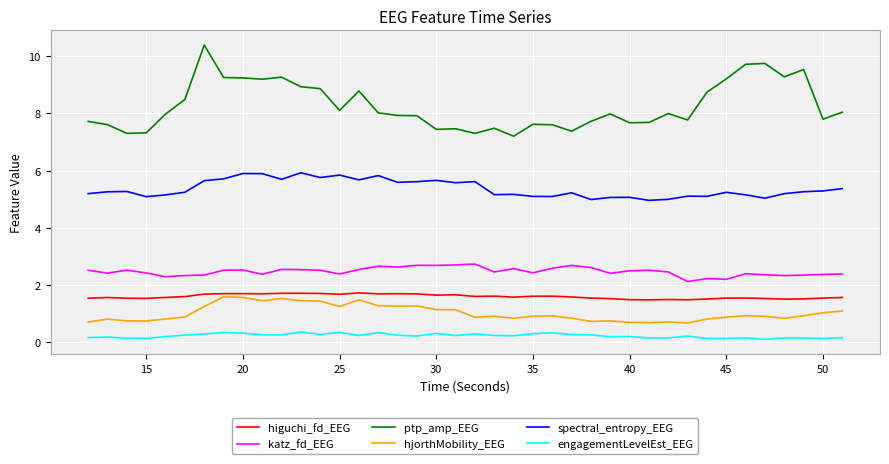

Which series has the largest range (max minus min)?

ptp_amp_EEG